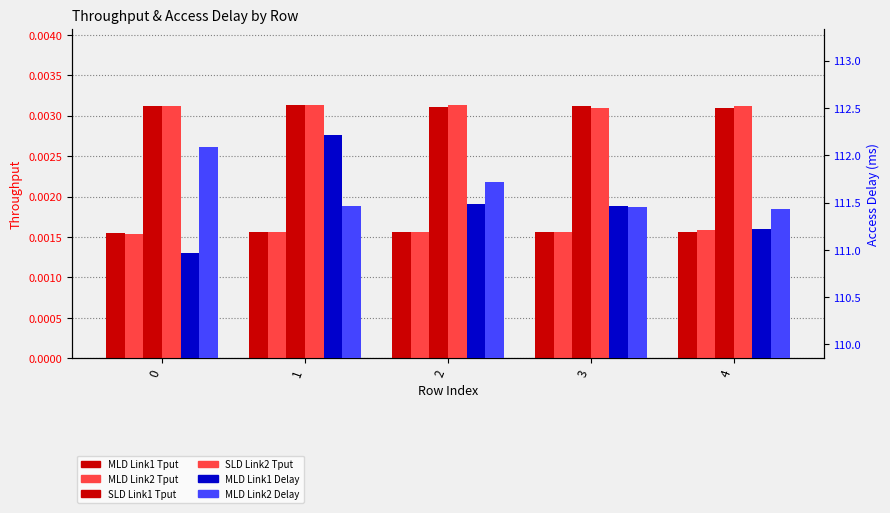

At how many categories does at least one series exceed 88?

5